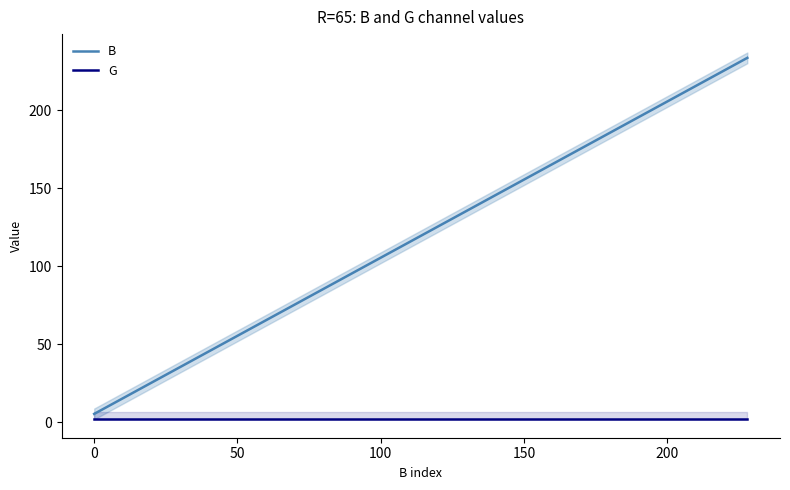

What is the value of the G point at the 10th from the left?

2.0